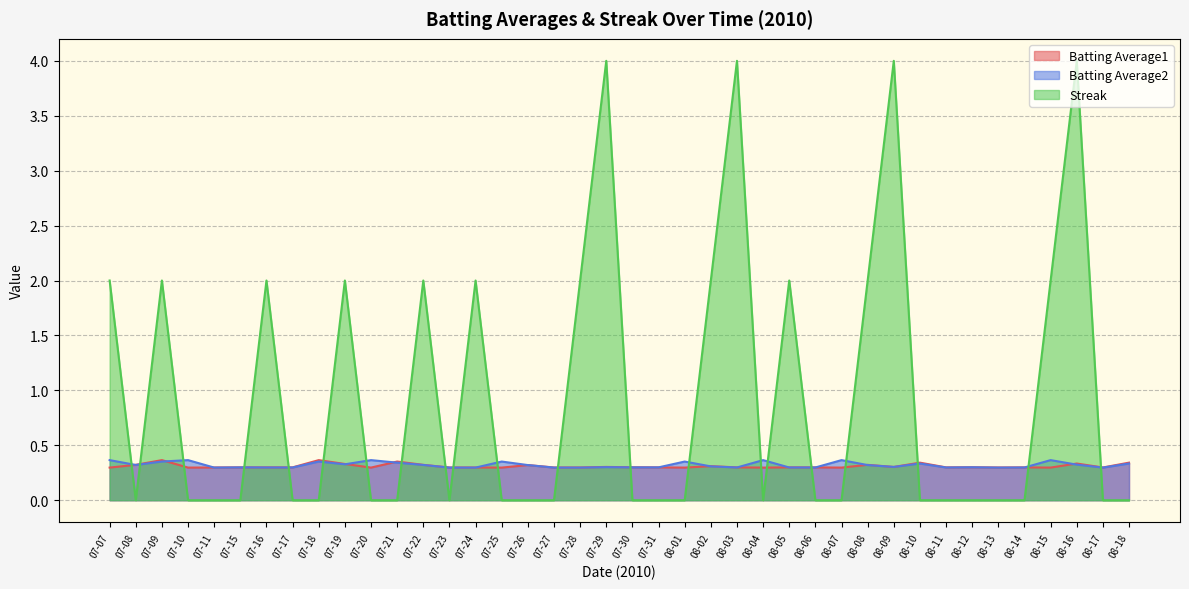

Which series has the largest total across all categories?

Streak